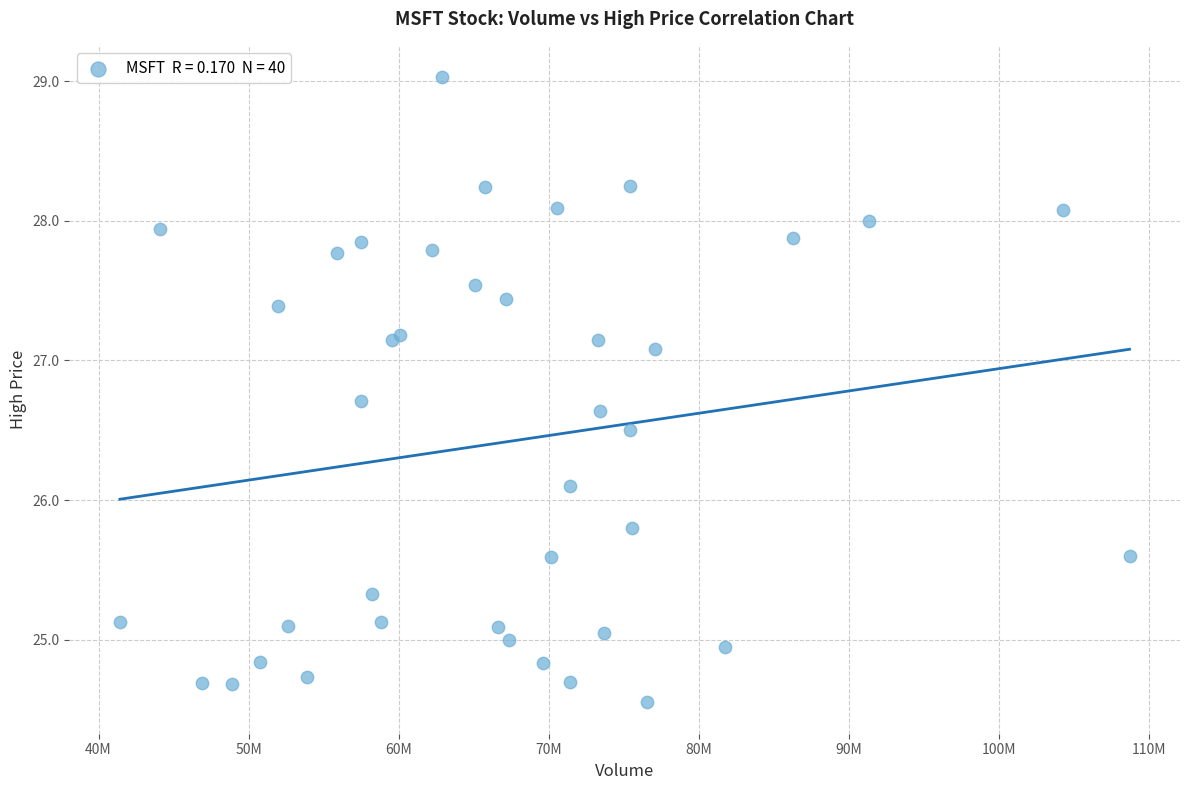

What Y value in the scatter plot is closest to 26?

26.1